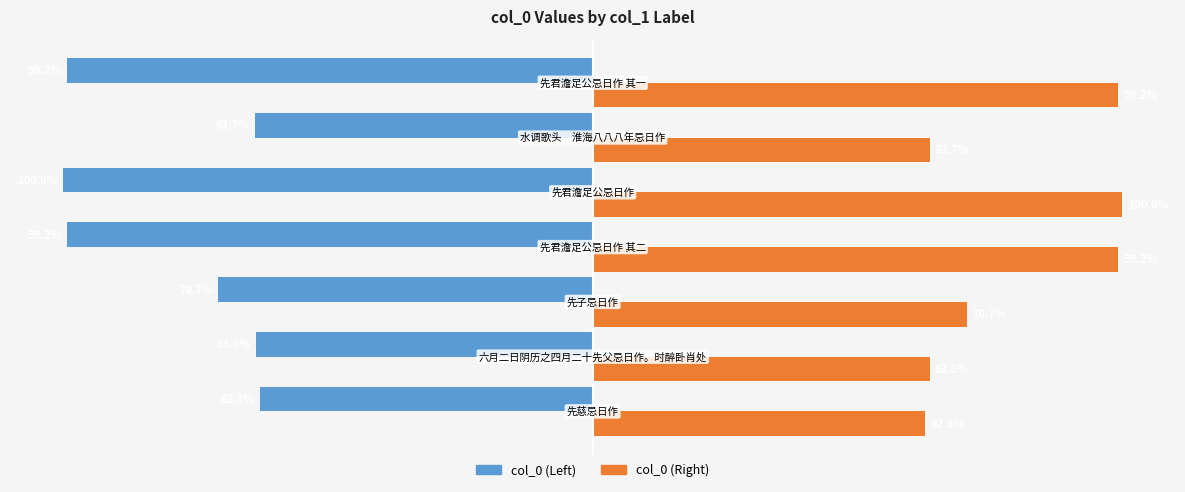

Which series has the largest total across all categories?

col_0 (Right)